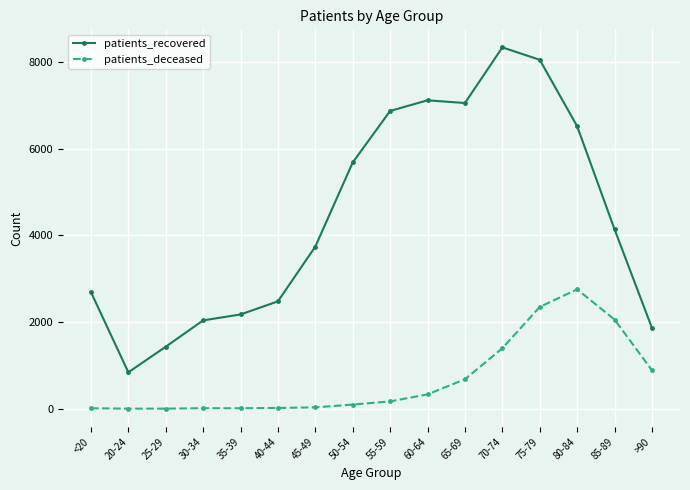

Where is patients_recovered nearest to the value 4587?

85-89